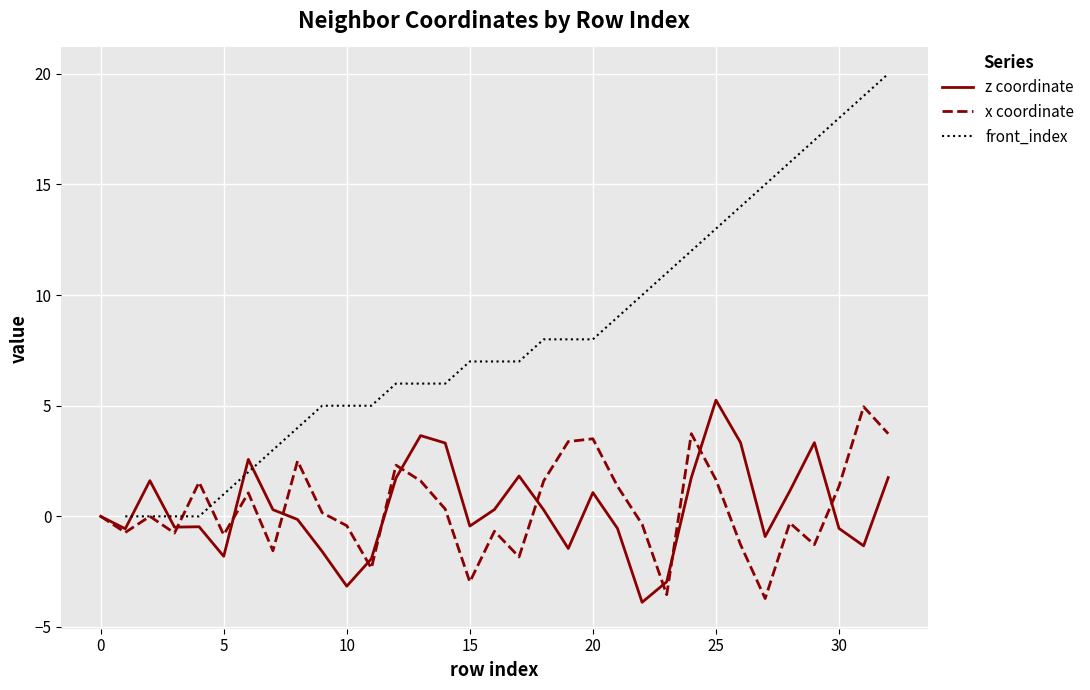

What value does the z coordinate series have at 10?

-3.2